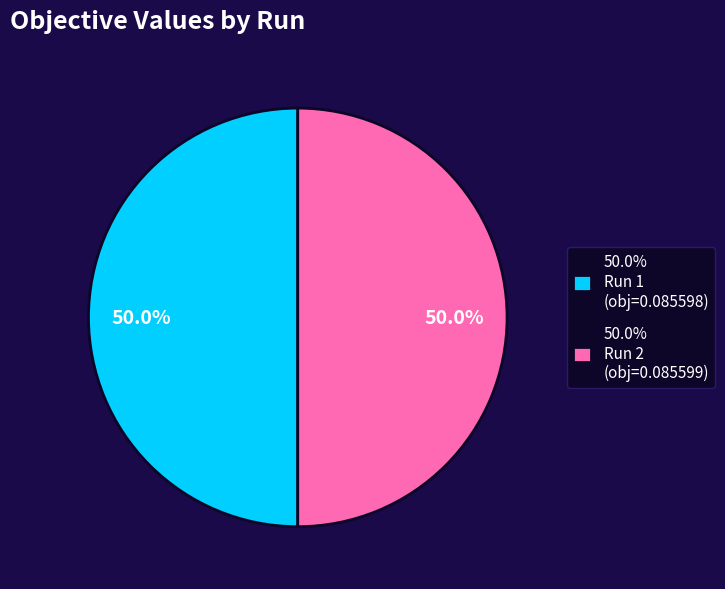

Is the sum of 50.0% Run 2 (obj=0.085599) and 50.0% Run 1 (obj=0.085598) greater than half?

Yes